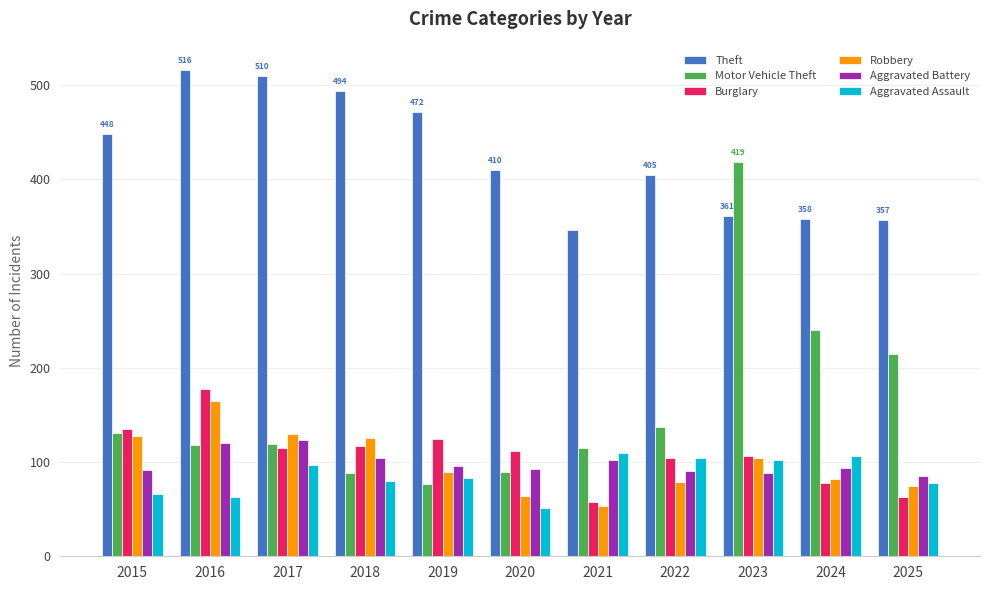

What is the difference between the second highest and second lowest values in the Motor Vehicle Theft series?

152